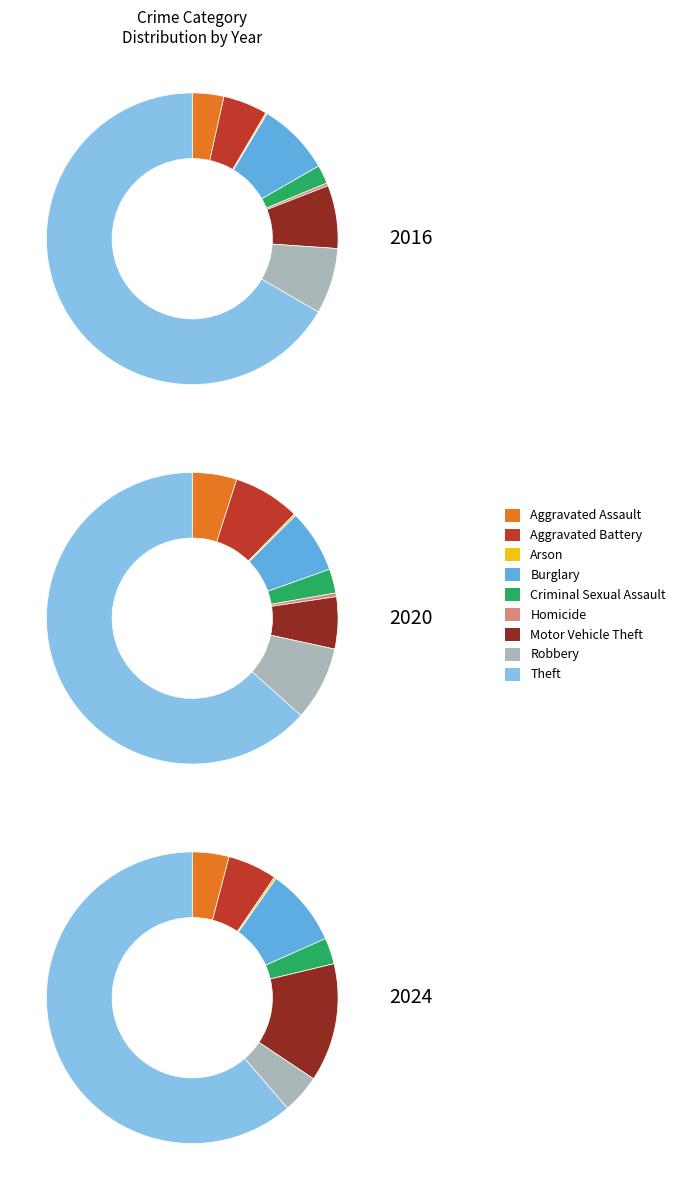

How many segments does this pie chart have?

9